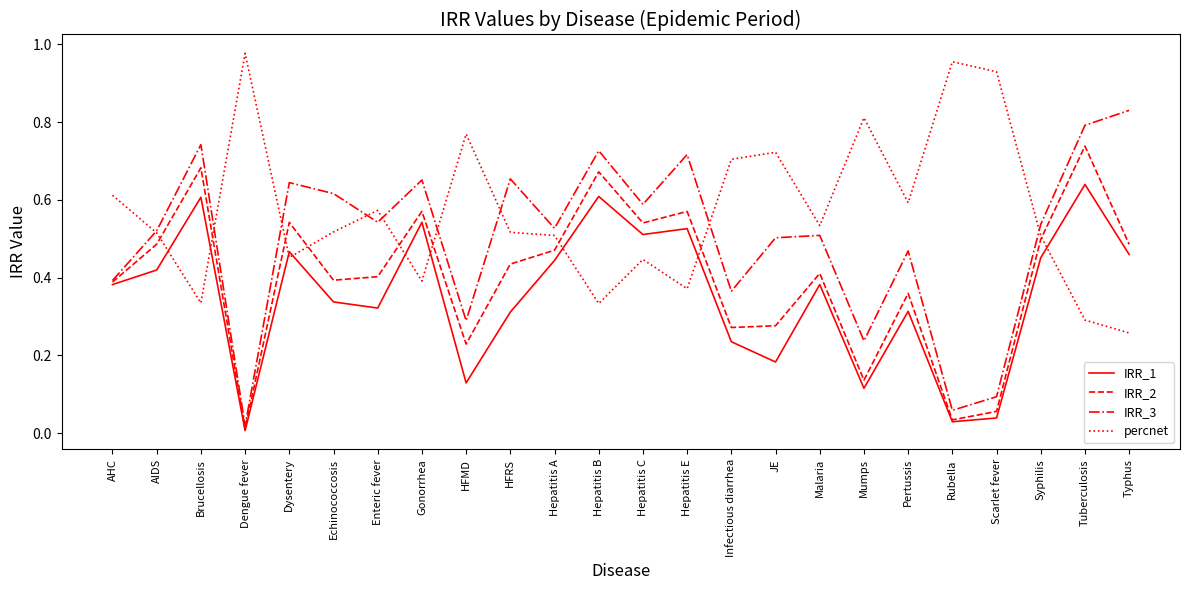

At which category does the chart reach its peak across all series?

Dengue fever